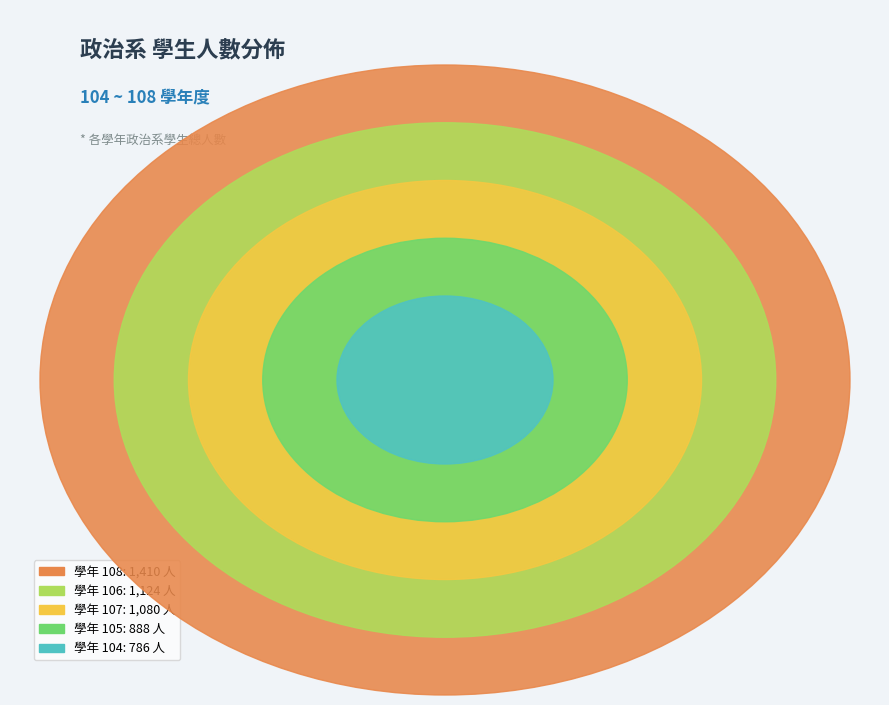

Rank the categories by value from highest to lowest.

108, 106, 107, 105, 104